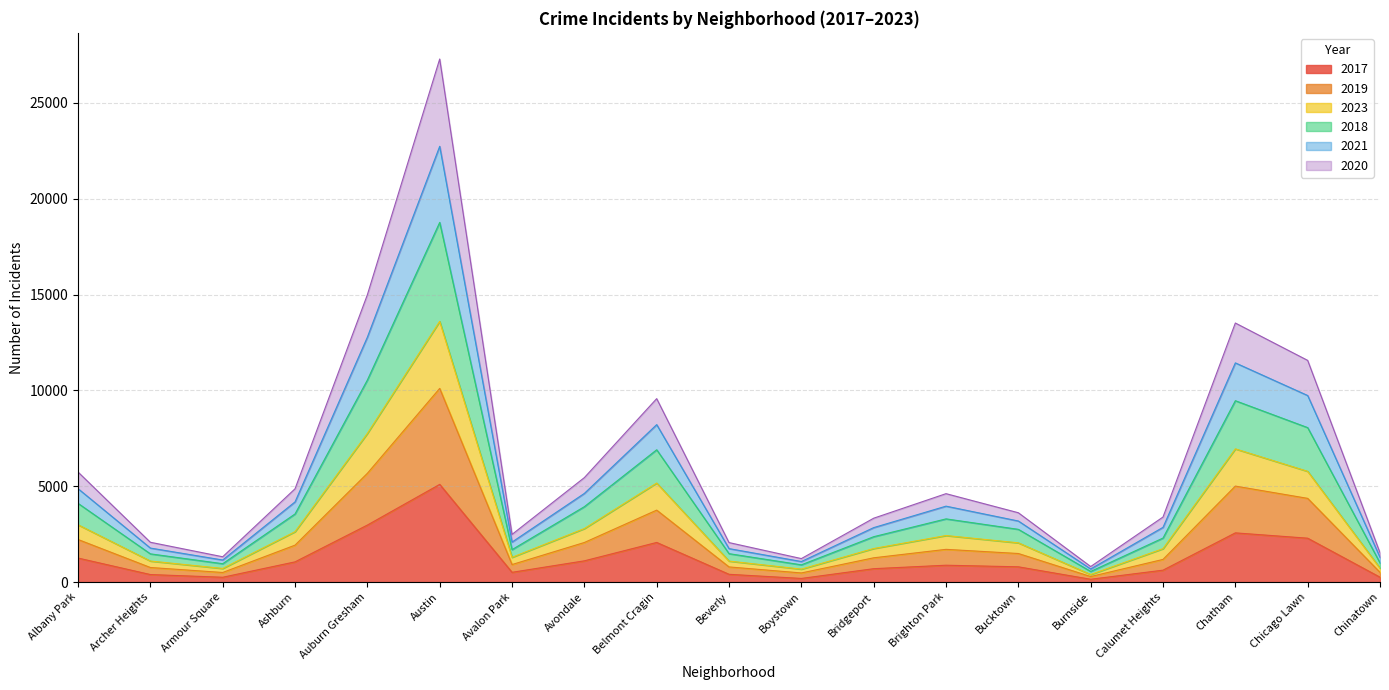

What is the smallest value displayed?

145